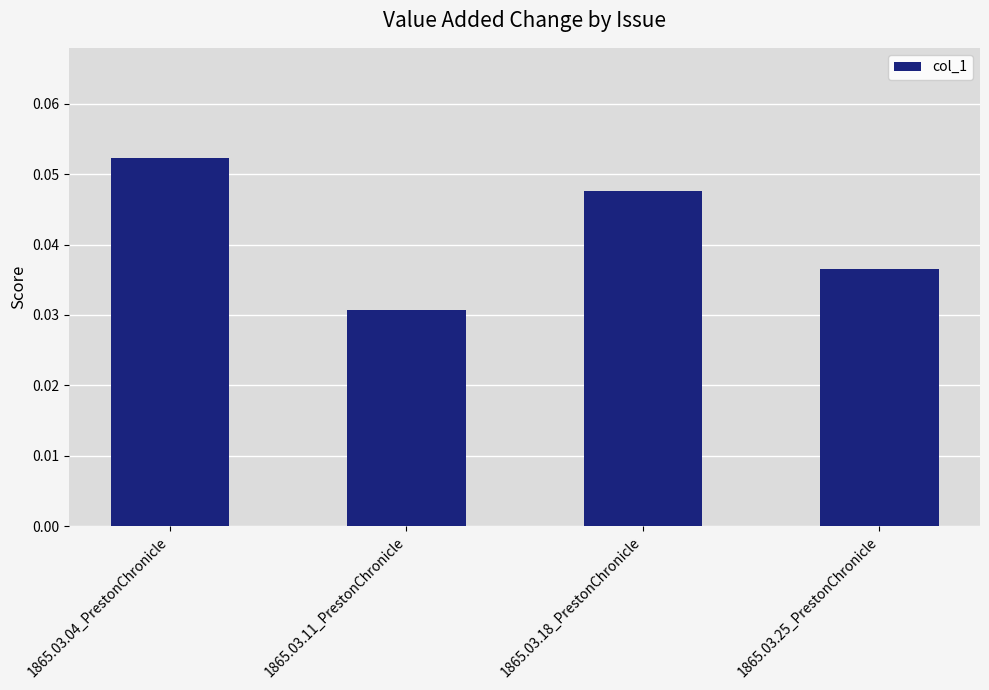

How many values are between 0 and 1?

4